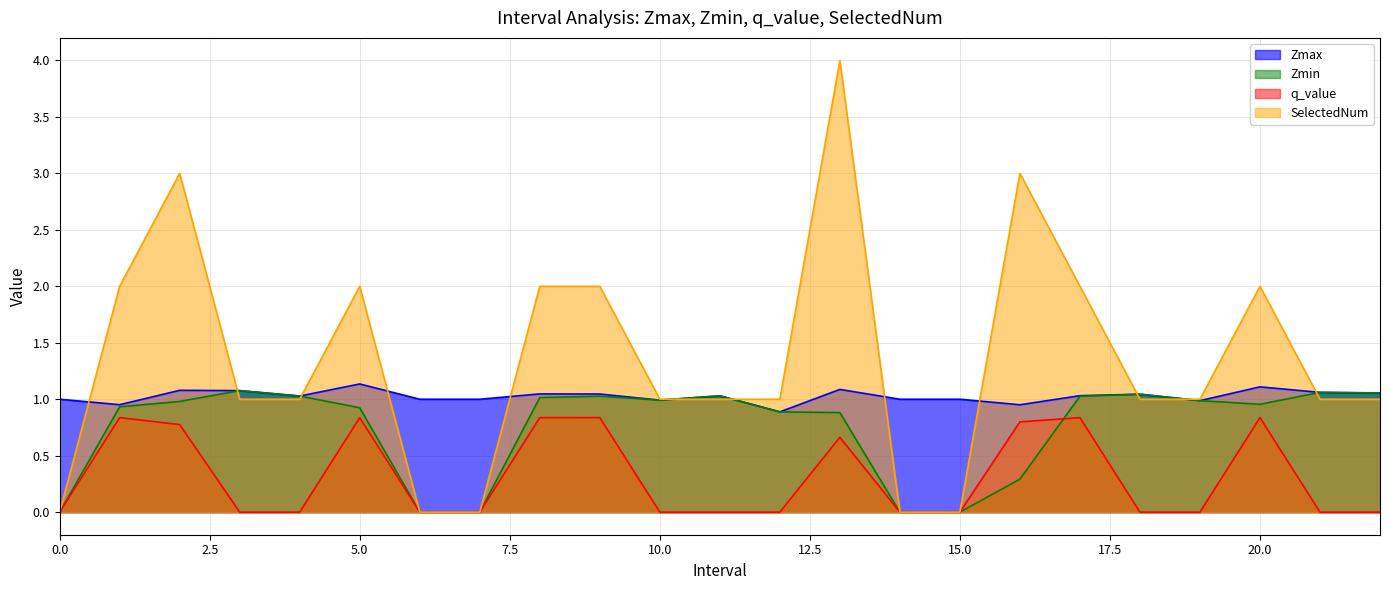

What is the maximum value shown in the chart?

4.0